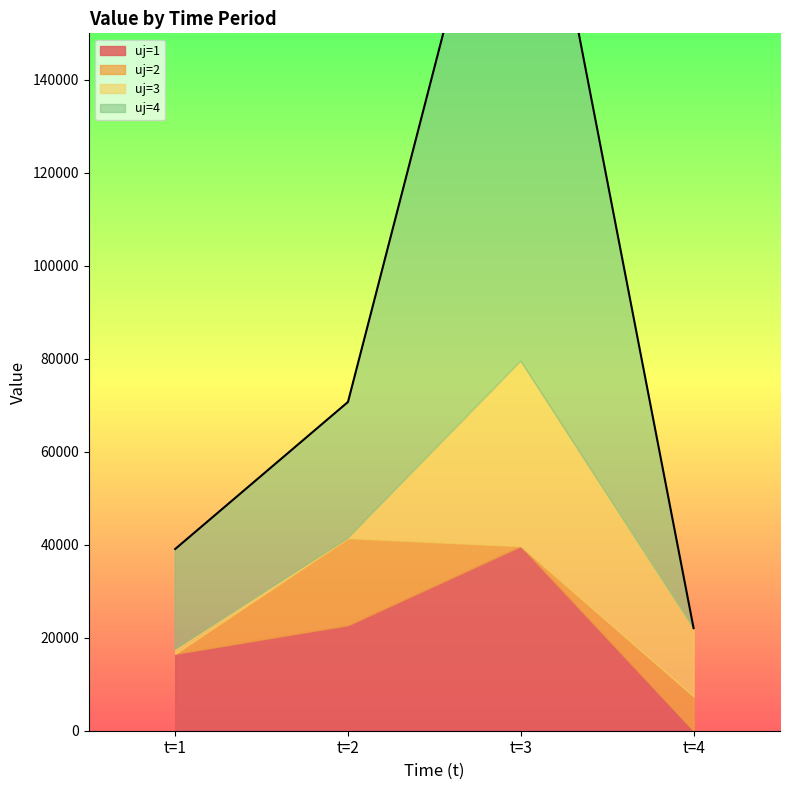

Which category has the lowest value in the uj=1 series?

t=4